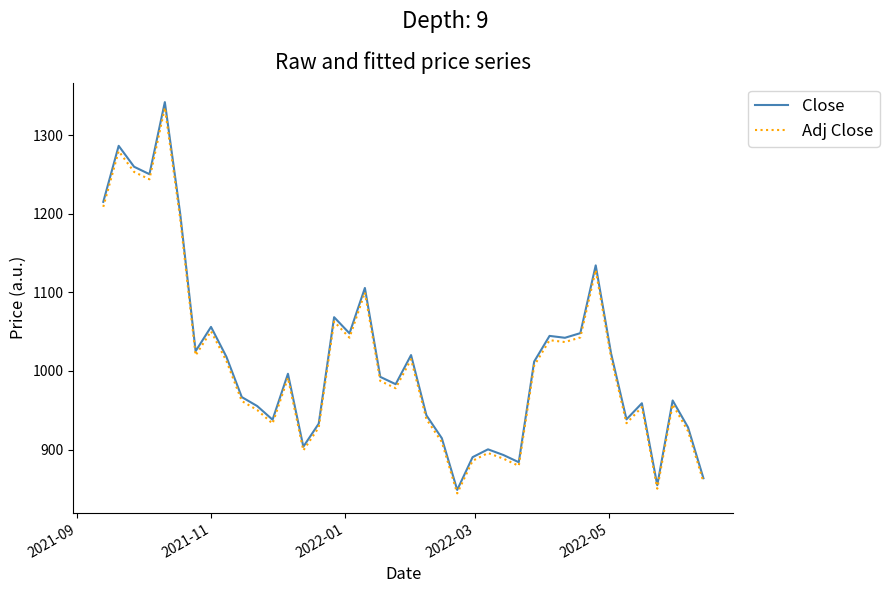

Which series has the widest spread of values?

Close